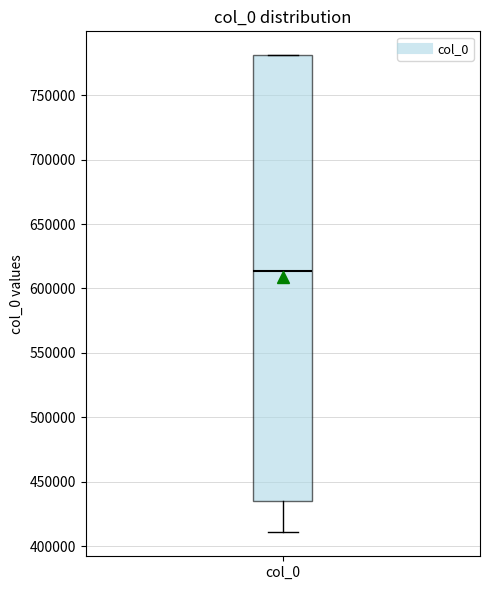

Where does the lower whisker of the box for col_0 end on the y-axis? The values are not printed on the chart, so give them approximately, as read against the axis.

410000